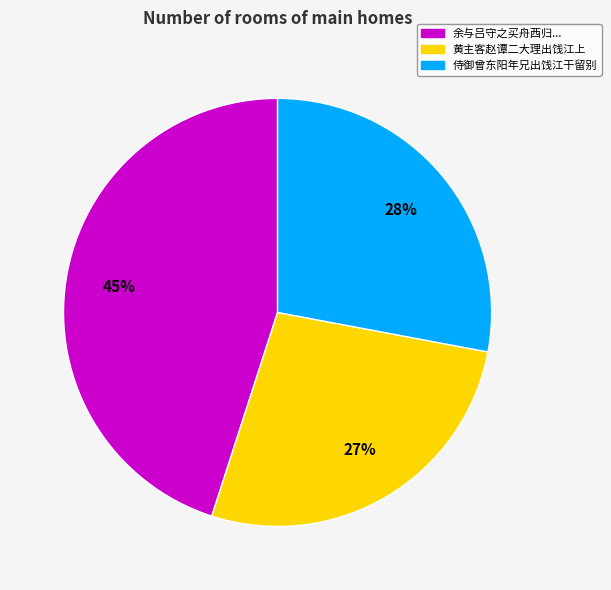

To the nearest percent, what is the average slice percentage?

33%